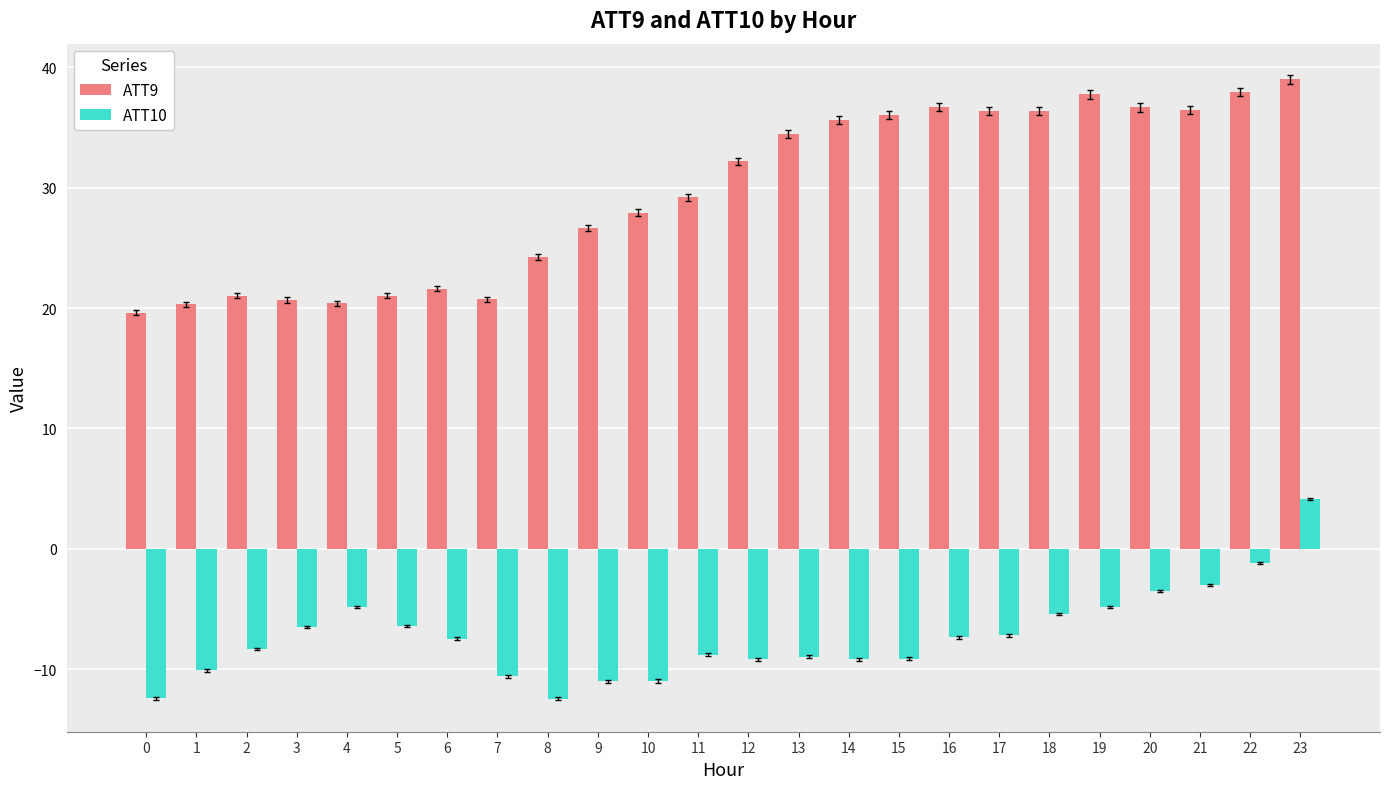

What is the value of the ATT9 bar at the 7th from the left?

21.6